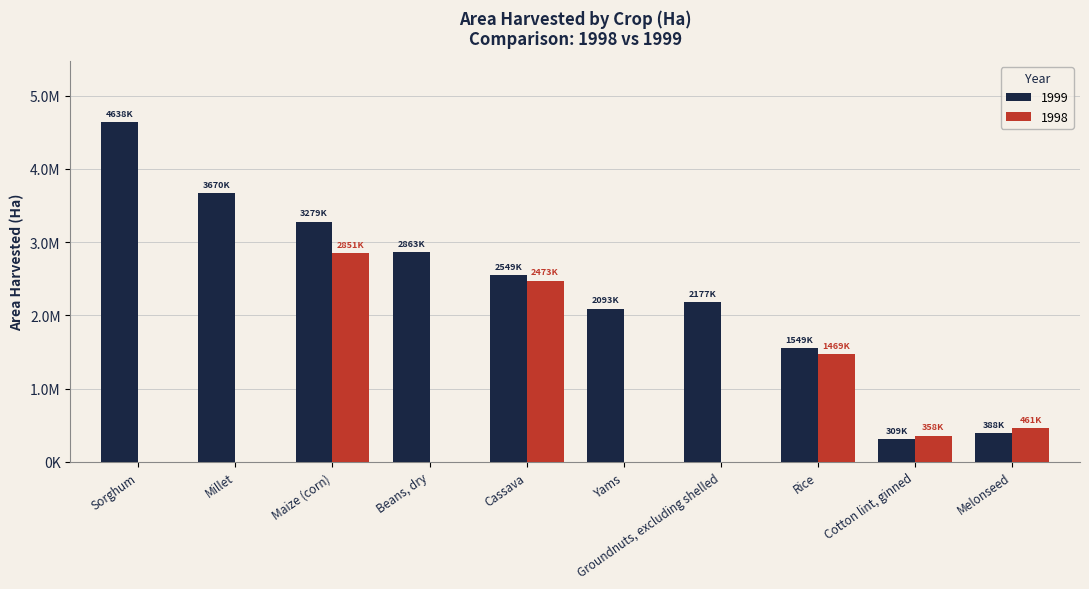

How many 1998 values are between 0 and 1469341?

8